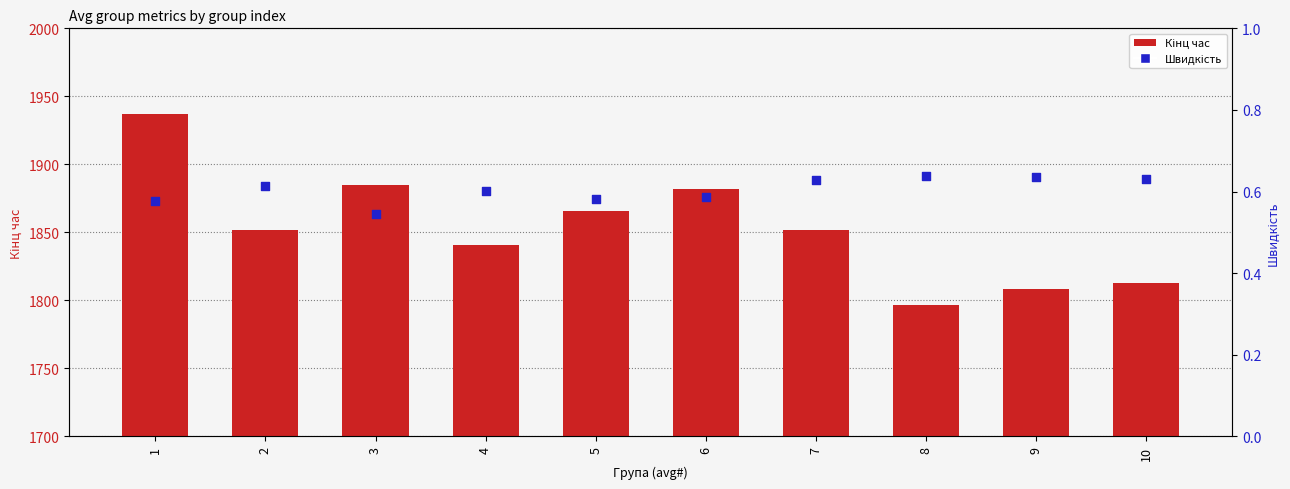

Which series reaches the maximum Y coordinate?

Кінц час